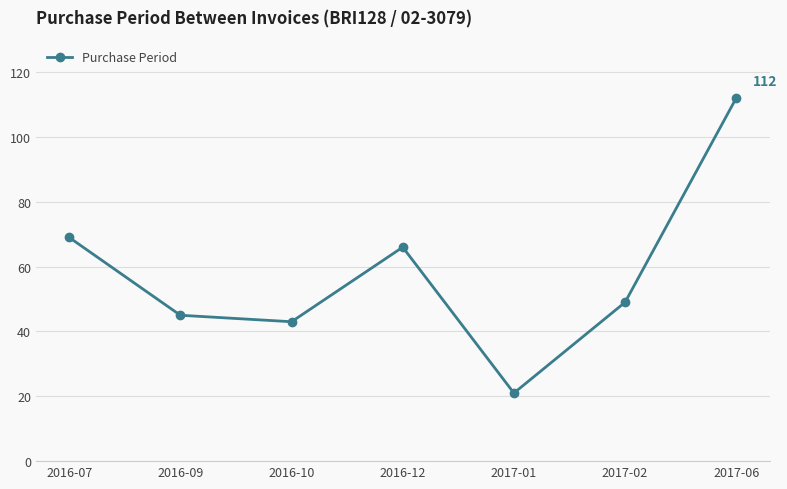

What is the average value?

58